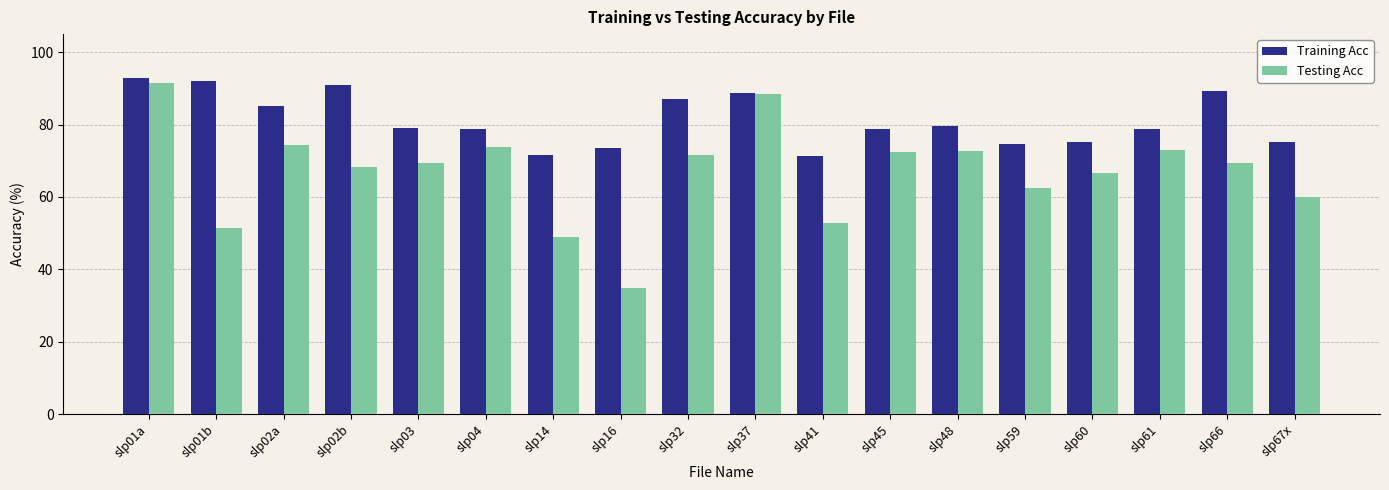

At slp16, list the series in order from smallest to largest.

Testing Acc, Training Acc